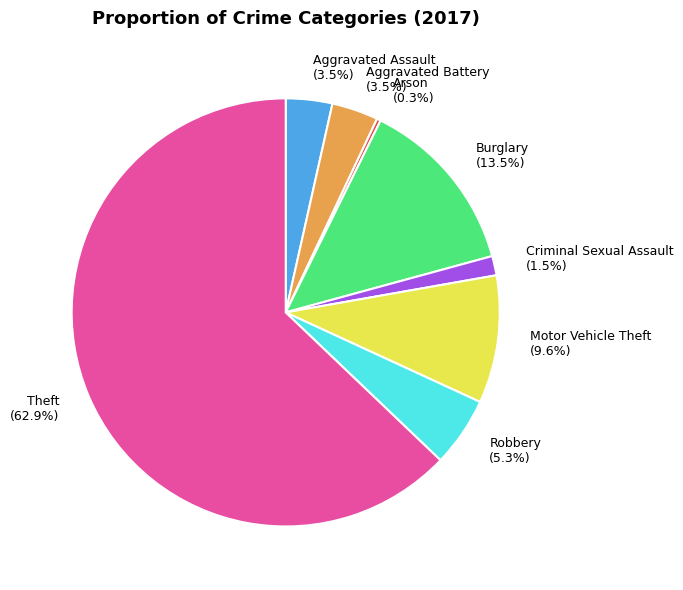

To the nearest percent, what is the combined percentage of Criminal Sexual Assault and Aggravated Assault?

5%